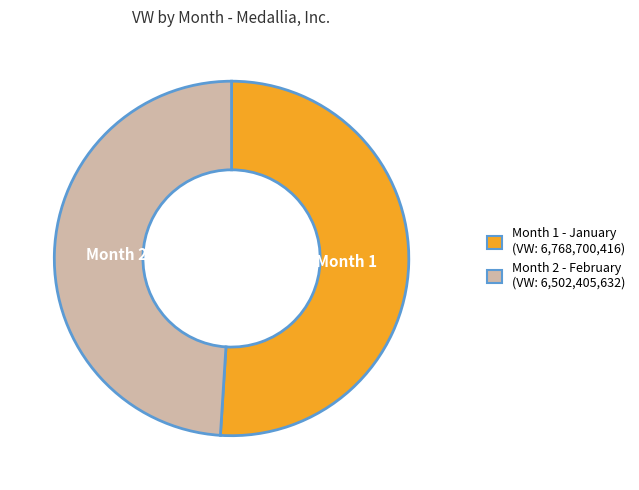

Count the number of slices in the pie.

2